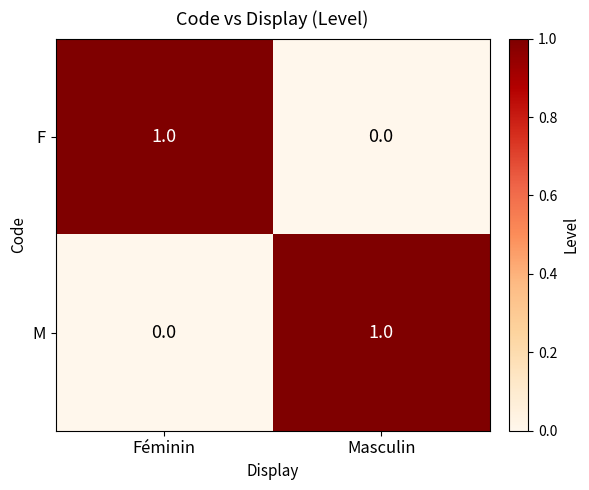

At which label is F closest to 0?

Masculin